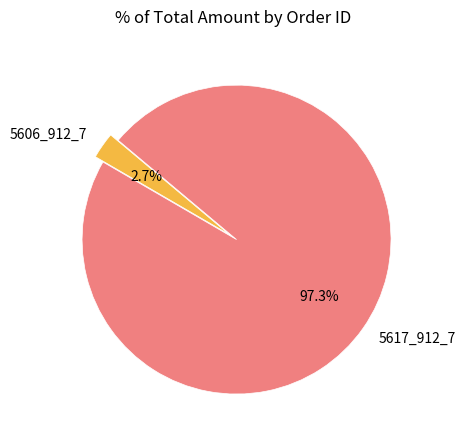

Between 5617_912_7 and 5606_912_7, which is larger?

5617_912_7